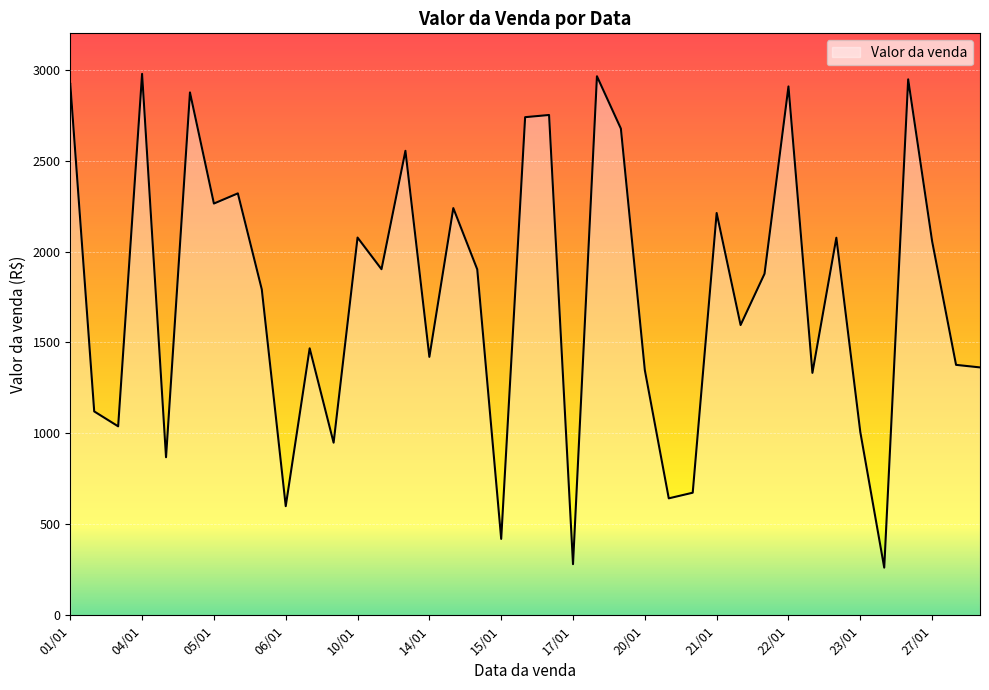

What is the minimum value shown in the chart?

262